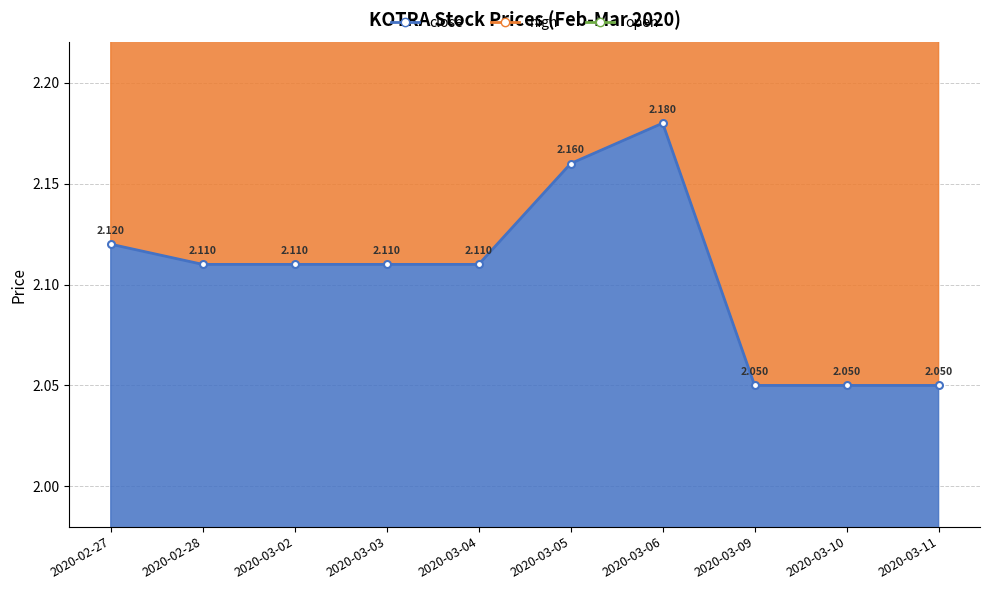

At how many categories does at least one series exceed 2?

10